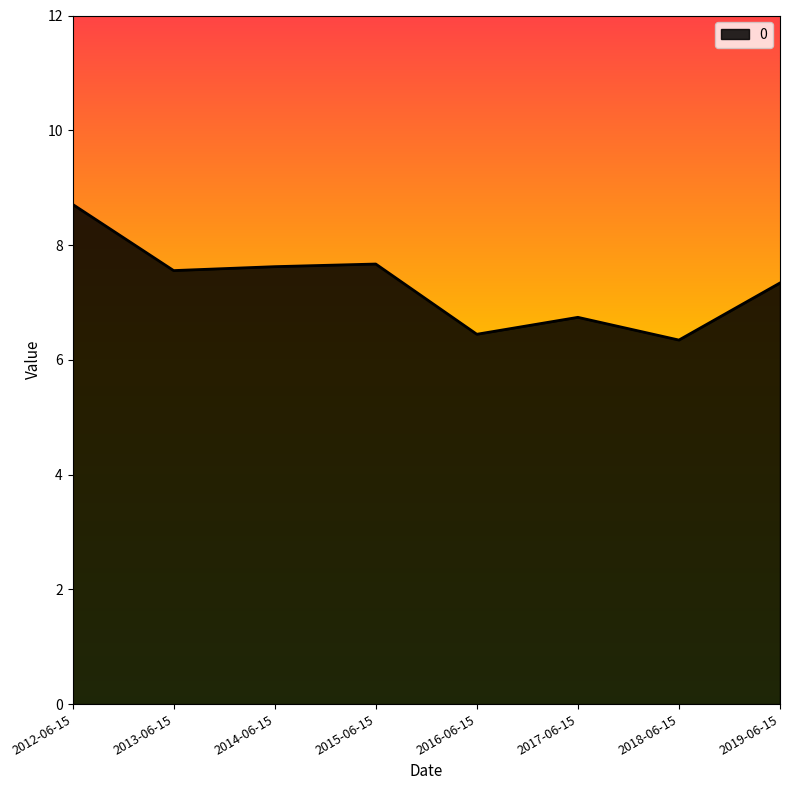

The value at 2018-06-15 is 9.0. True or false?

False